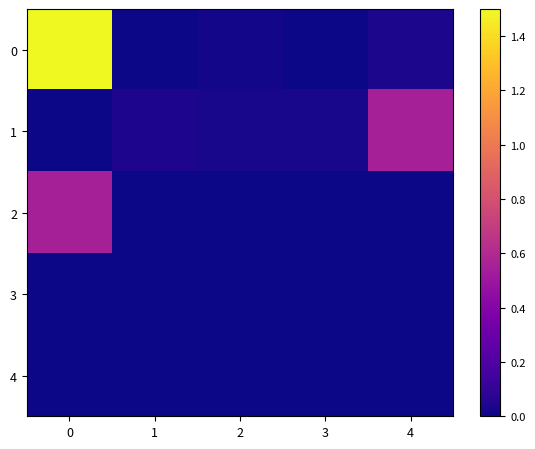

Reading left to right, extract all data points from this chart.

row_0: 1.5	0.0	0.0	0.0	0.0
row_1: 0.0	0.0	0.0	0.0	0.5
row_2: 0.5	0.0	0.0	0.0	0.0
row_3: 0.0	0.0	0.0	0.0	0.0
row_4: 0.0	0.0	0.0	0.0	0.0